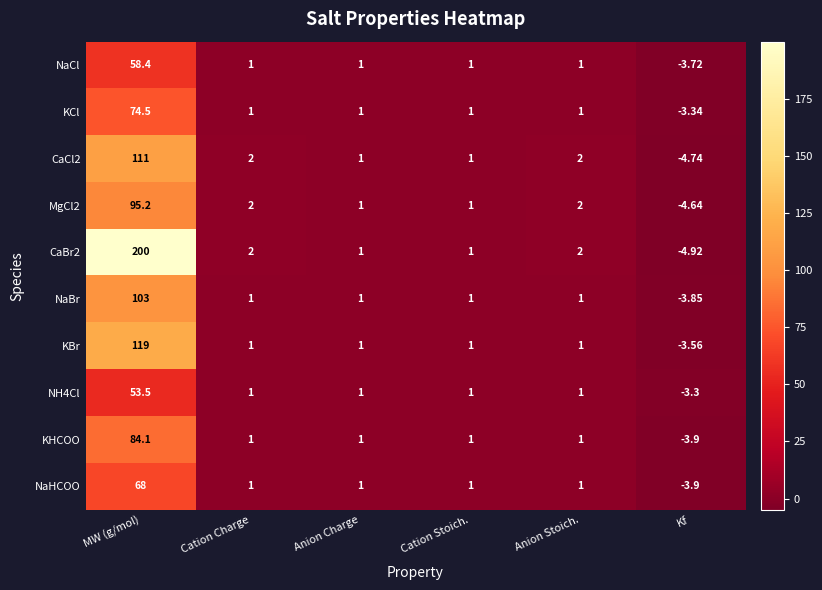

Which label corresponds to the smallest value in the chart?

Kf